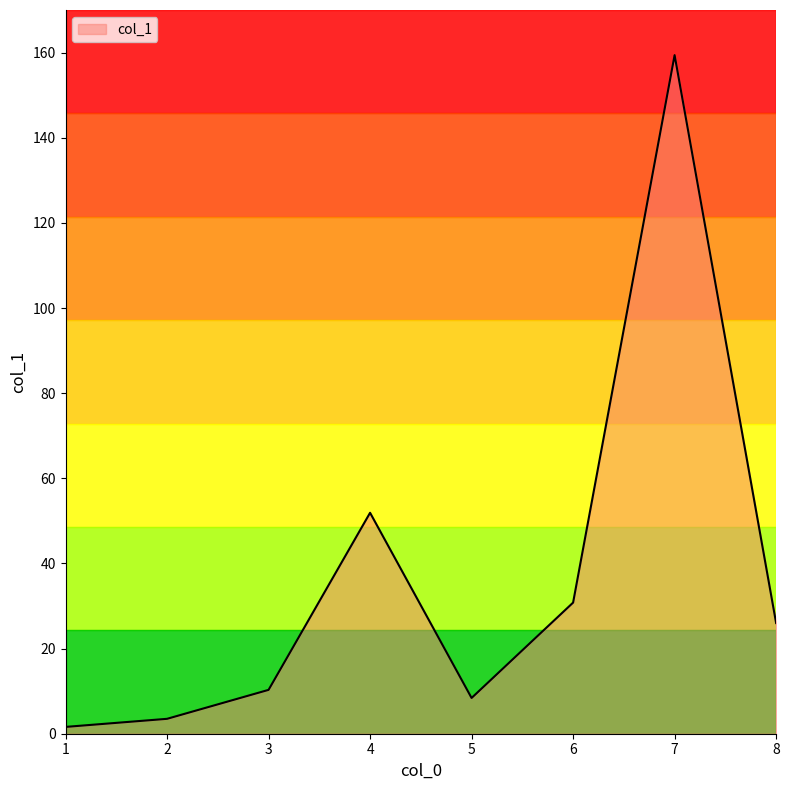

True or false: the data shows 14.1 at 5.

False